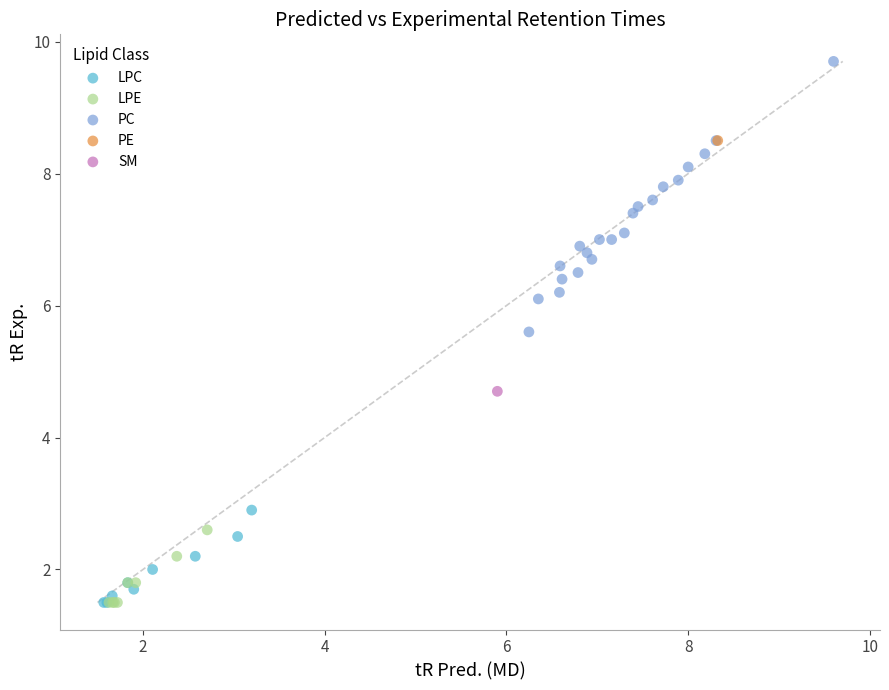

Which series contains the highest Y value?

PC